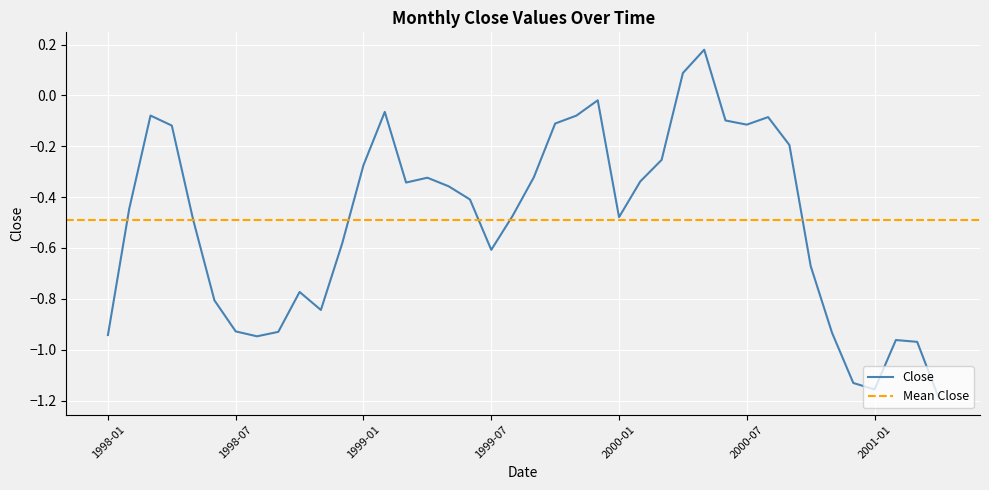

The chart shows a value of -0.1 at 1998-04. True or false?

False